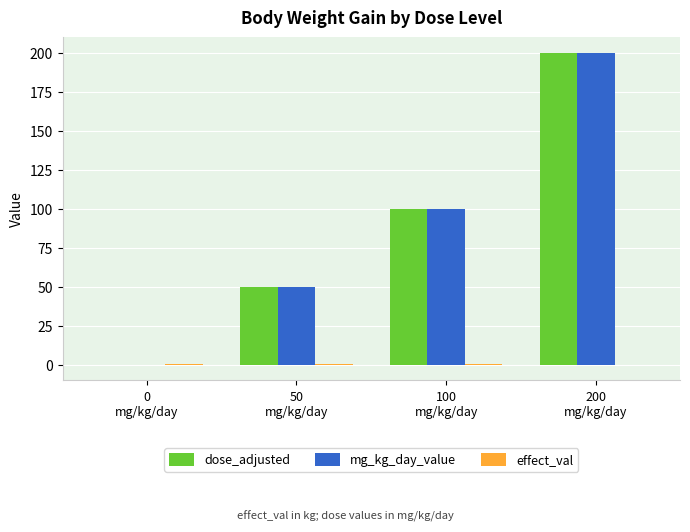

What is the greatest value displayed?

200.0